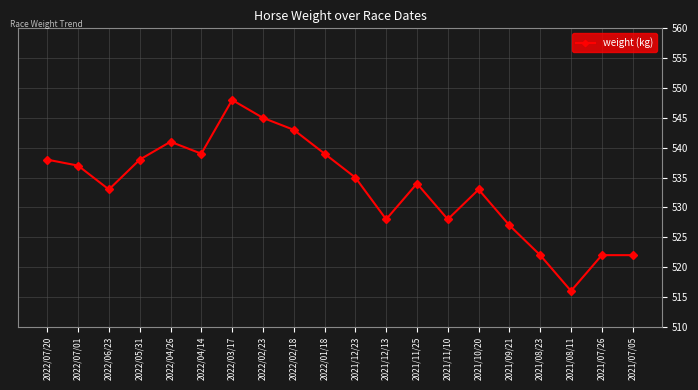

At which category does the data reach its first local valley?

2022/06/23